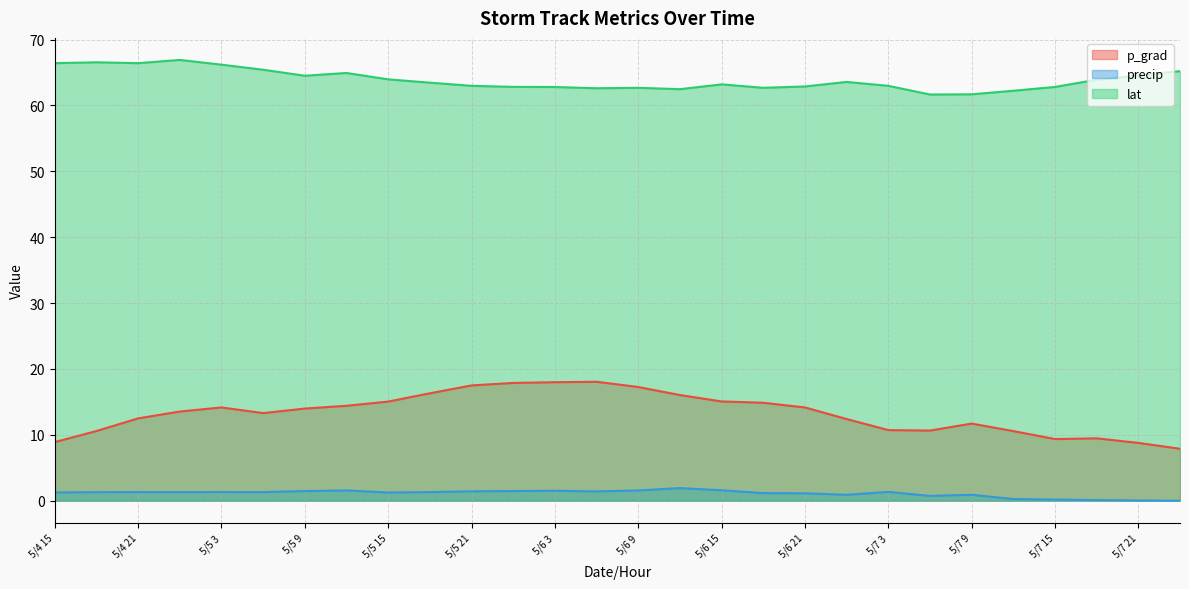

The lat series shows 15.2 at 5/7 6. True or false?

False